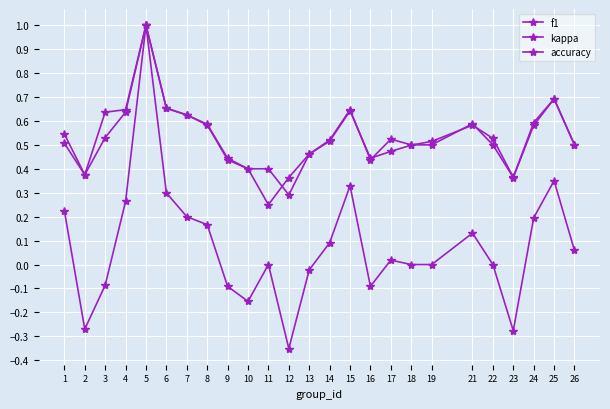

How many interior local valleys does the f1 series have?

4